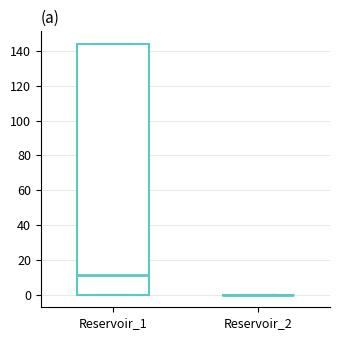

Comparing the boxes themselves (not the whiskers), which one is the tallest?

Reservoir_1